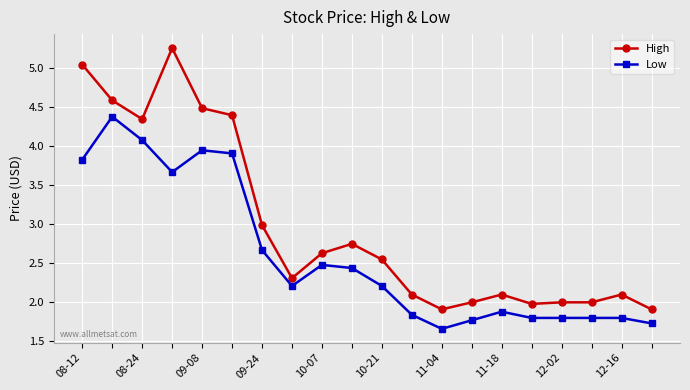

What is the average value of the Low series?

2.6